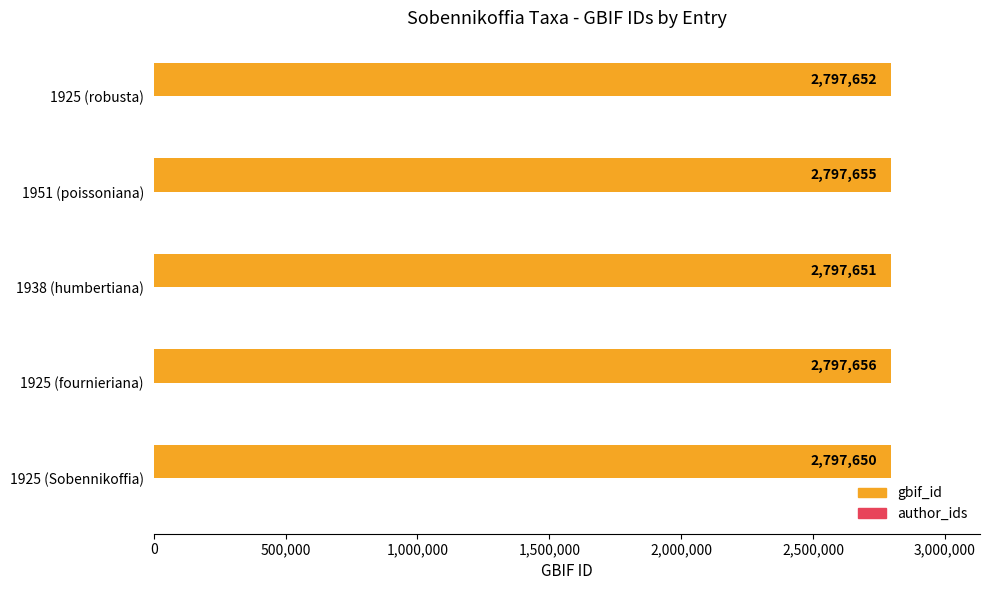

Does the chart contain any negative values?

No